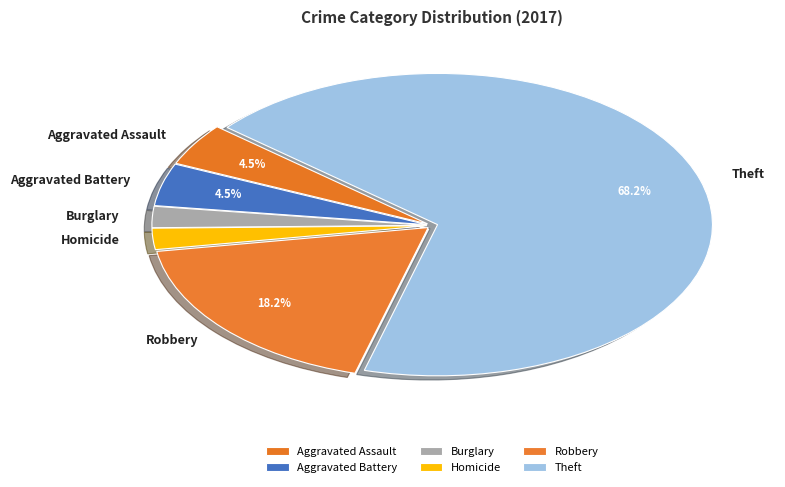

How many segments does this pie chart have?

6